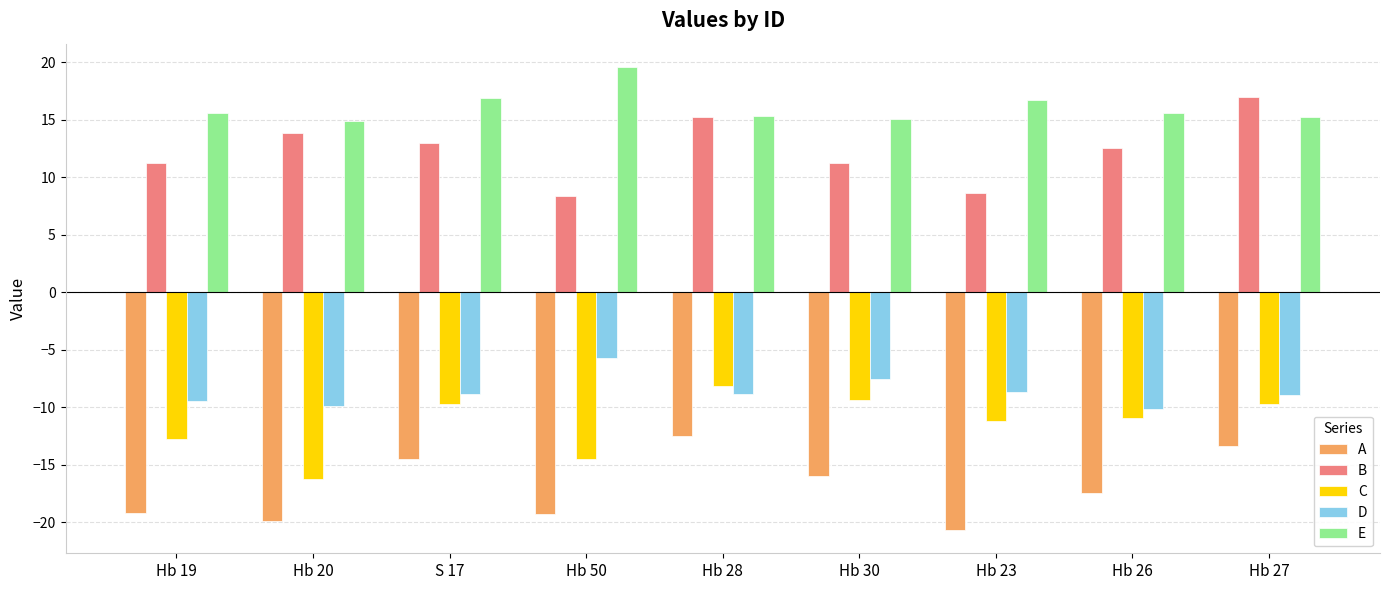

Which series has the largest range (max minus min)?

B